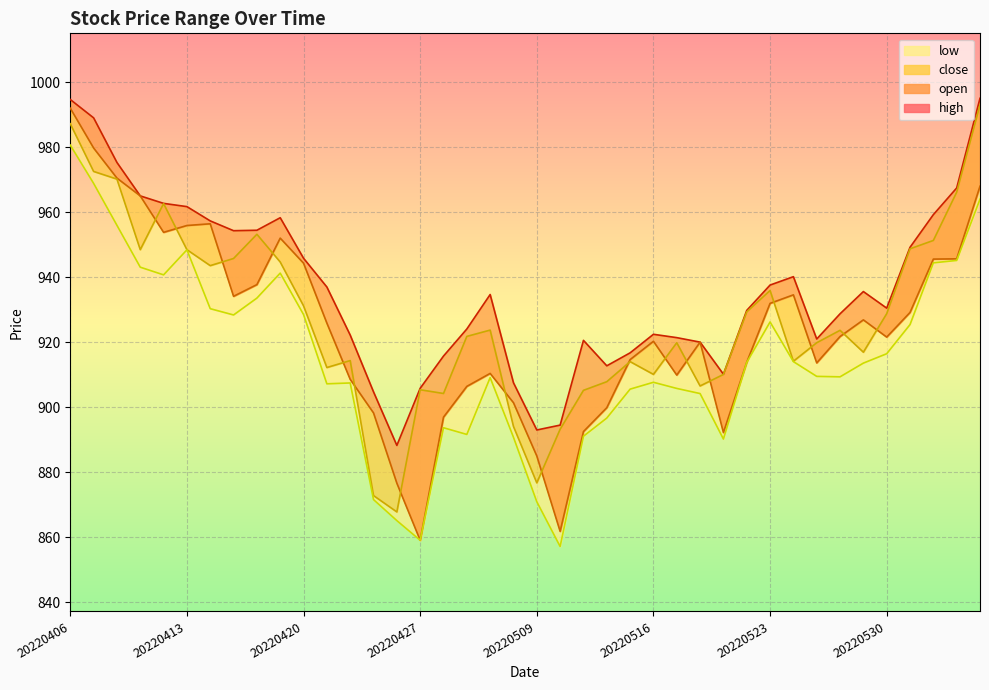

At which category does the chart reach its minimum across all series?

20220510